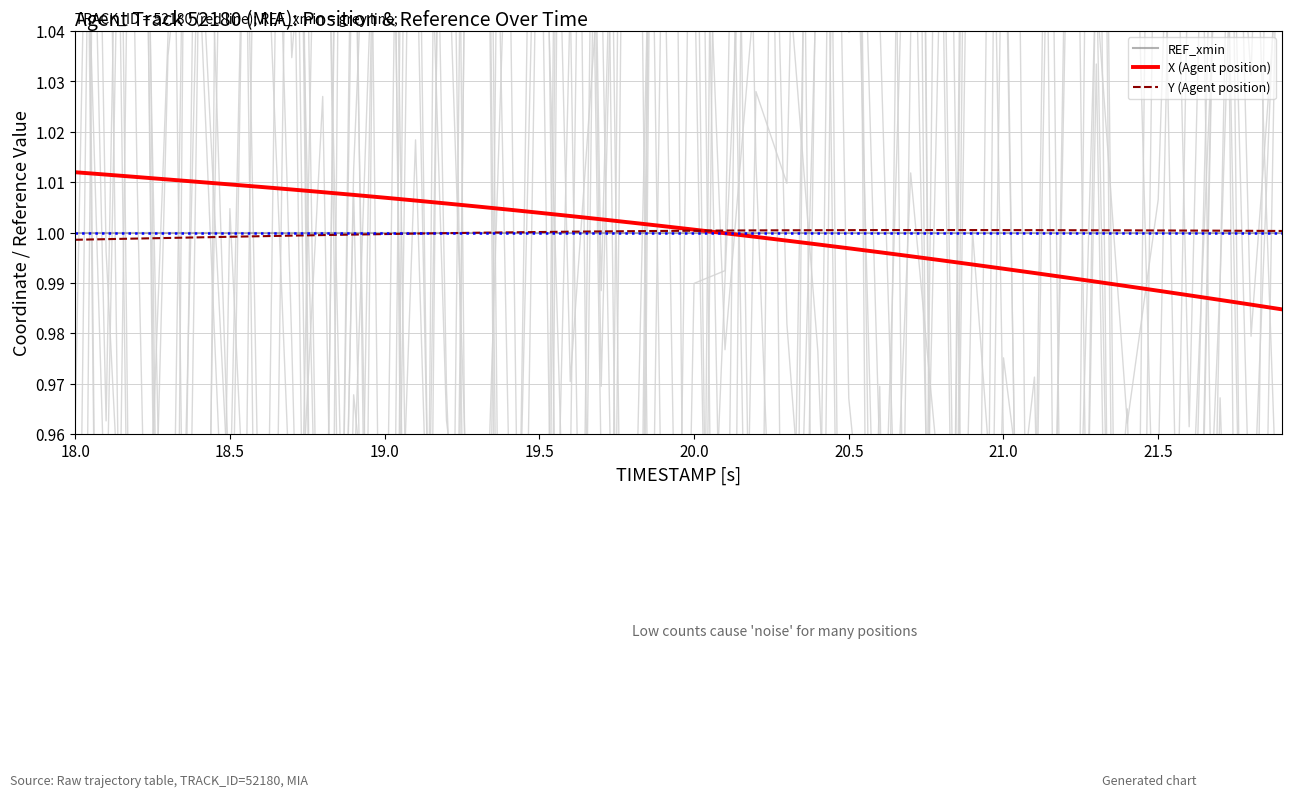

How many values in the X (Agent position) series are below 1?

19